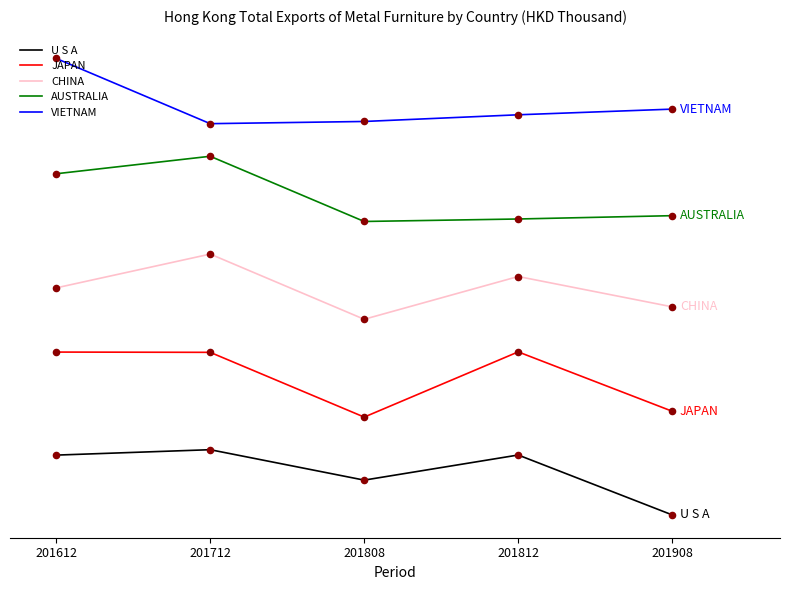

What are all the series names shown in the legend?

U S A, JAPAN, CHINA, AUSTRALIA, VIETNAM